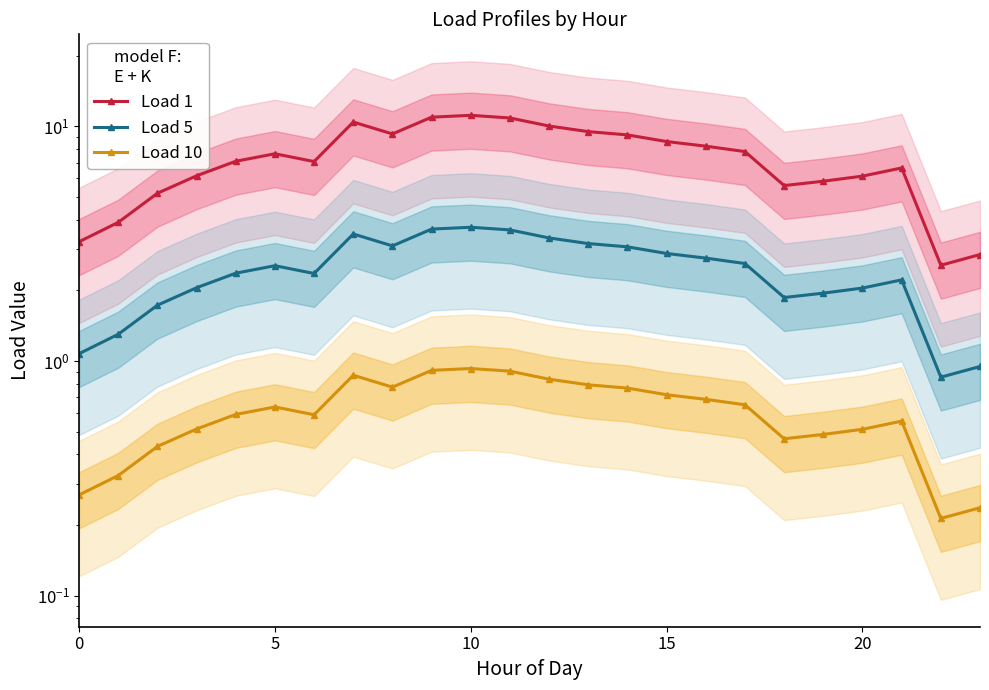

What is the lowest value of the Load 10 series?

0.2